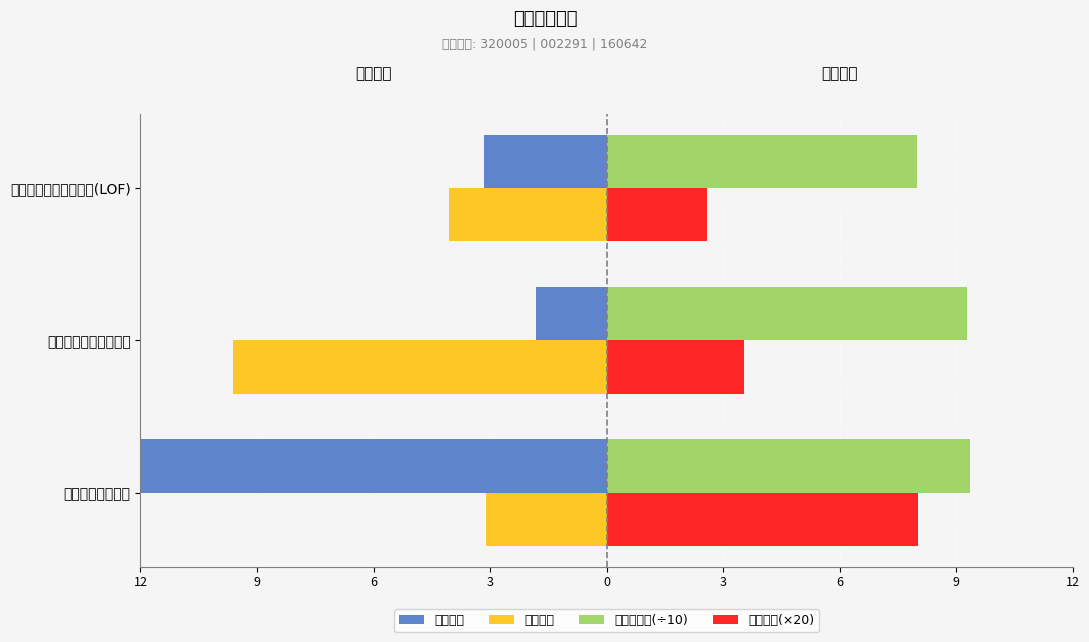

Between 诺安安鑫灵活配置混合 and 诺安价值增长混合, which is larger?

诺安安鑫灵活配置混合